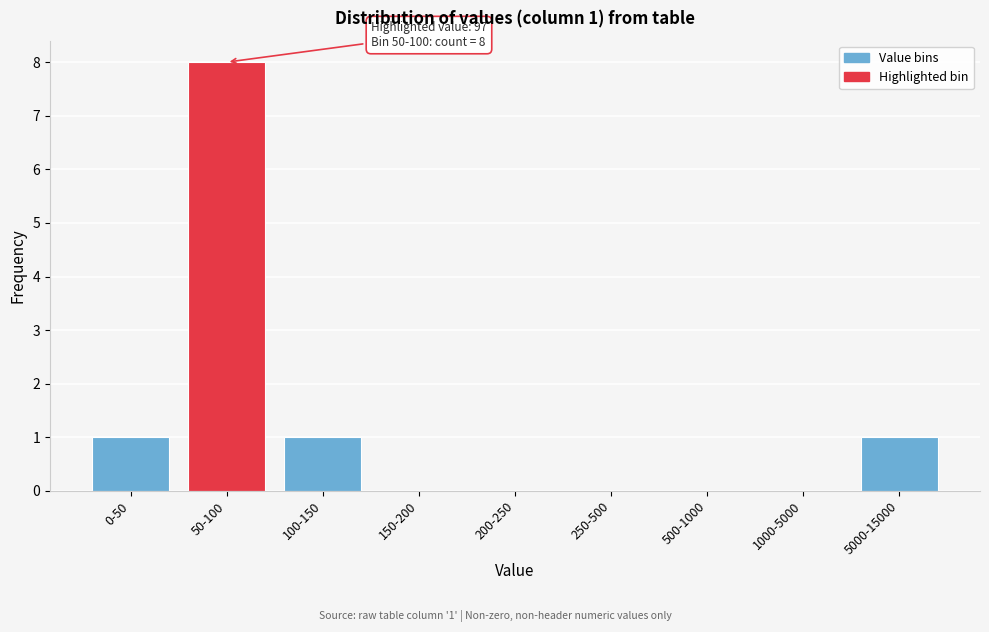

Reading left to right, list all the values displayed in this chart.

0-50=1	50-100=8	100-150=1	150-200=0	200-250=0	250-500=0	500-1000=0	1000-5000=0	5000-15000=1